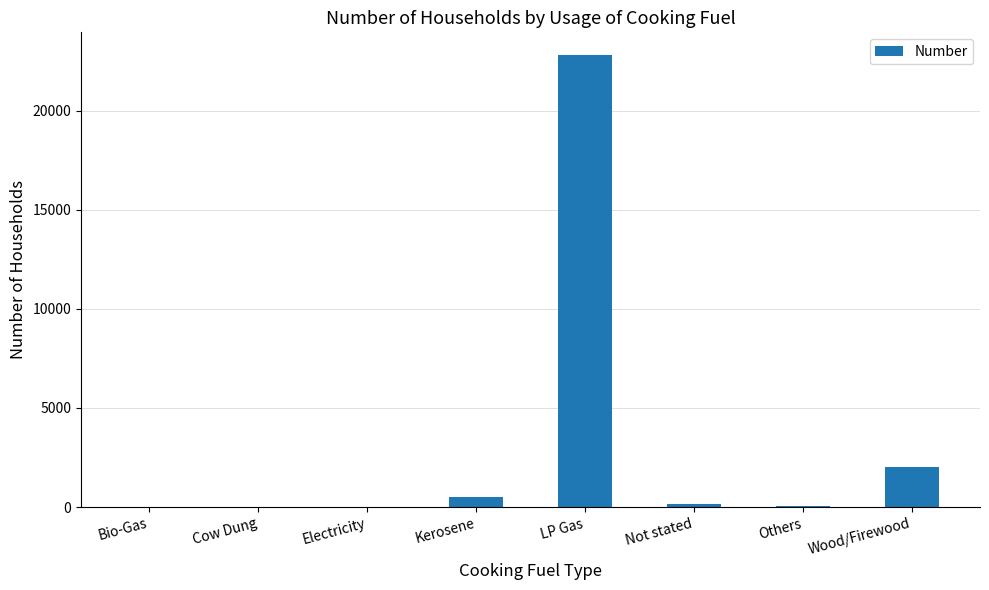

Count the number of categories in the chart.

8